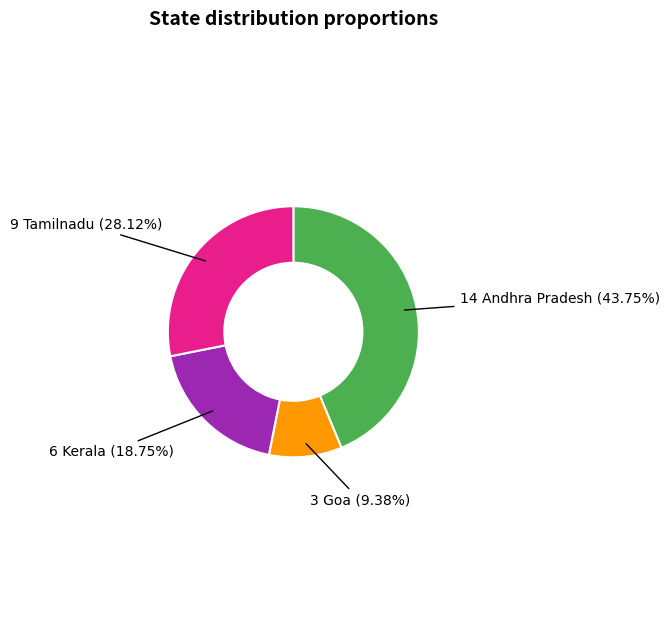

Is there a majority slice in this chart?

No